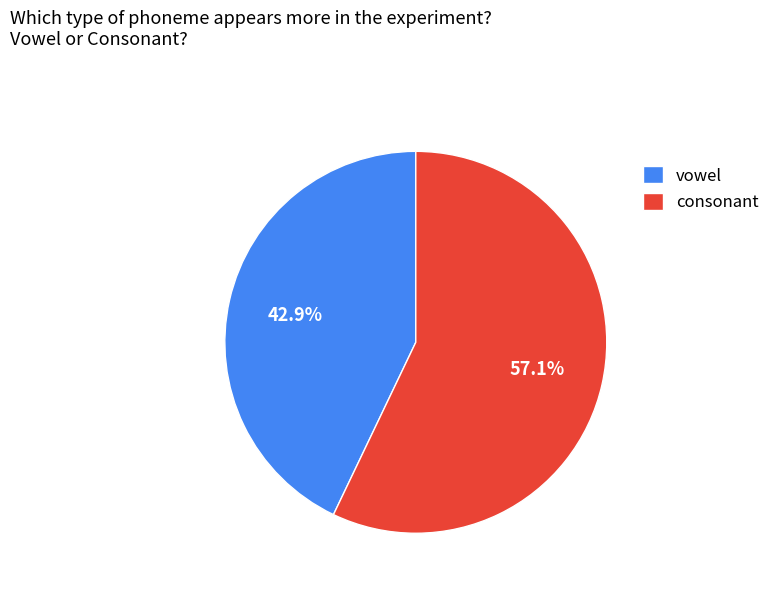

What is the largest slice in the pie chart?

consonant